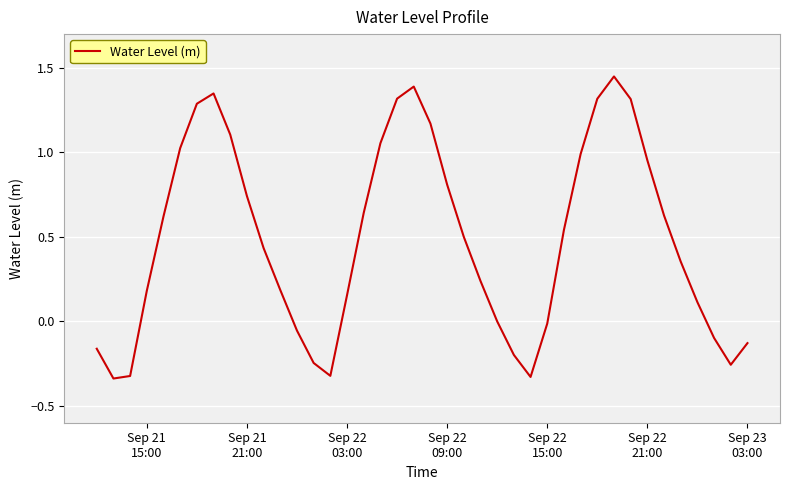

What is the difference between the maximum and minimum values?

1.8